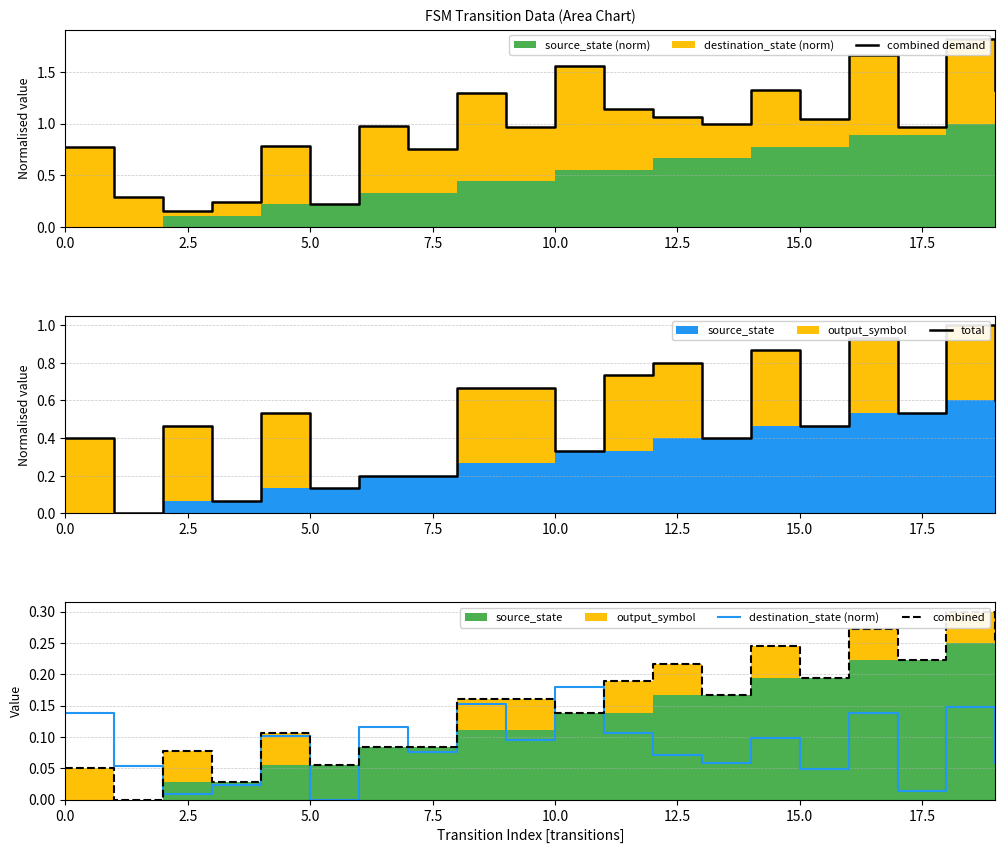

What is the value of the total point at the 18th from the left?

0.5